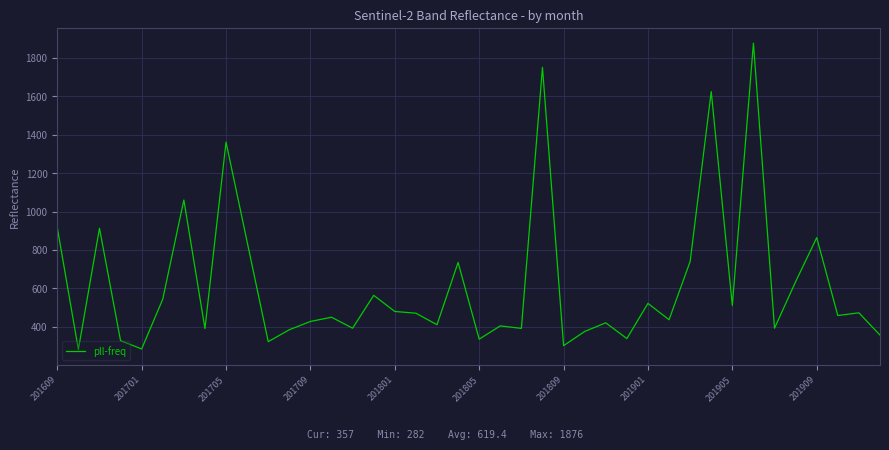

What is the difference between the maximum and minimum values?

1594